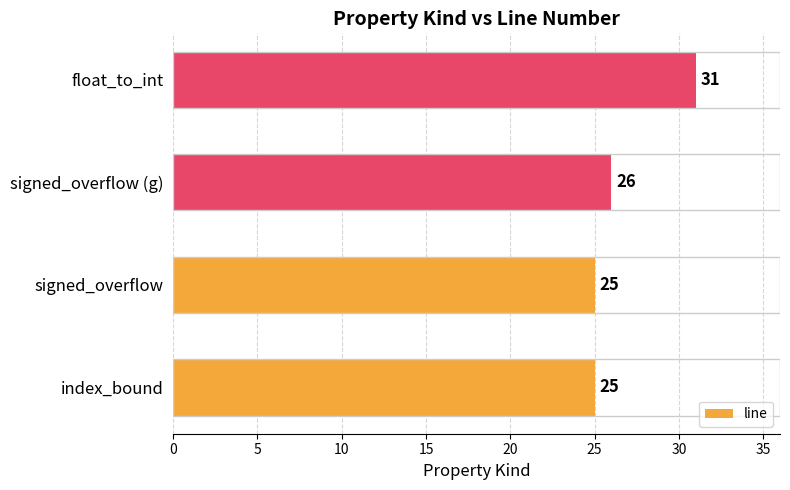

Reading bottom to top, transcribe all the data shown in this chart.

25	25	26	31